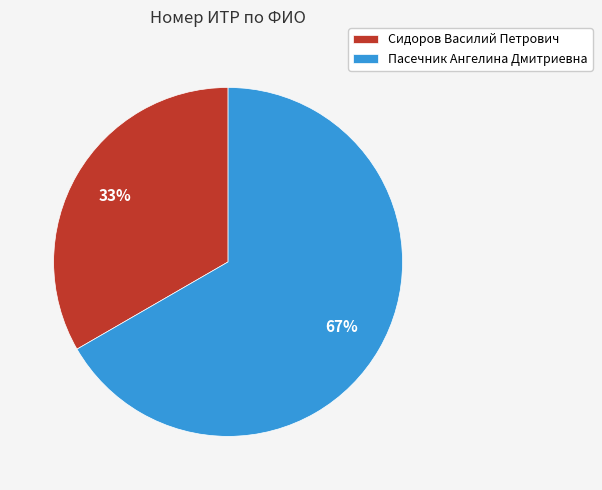

Is Сидоров Василий Петрович the majority of the pie?

No